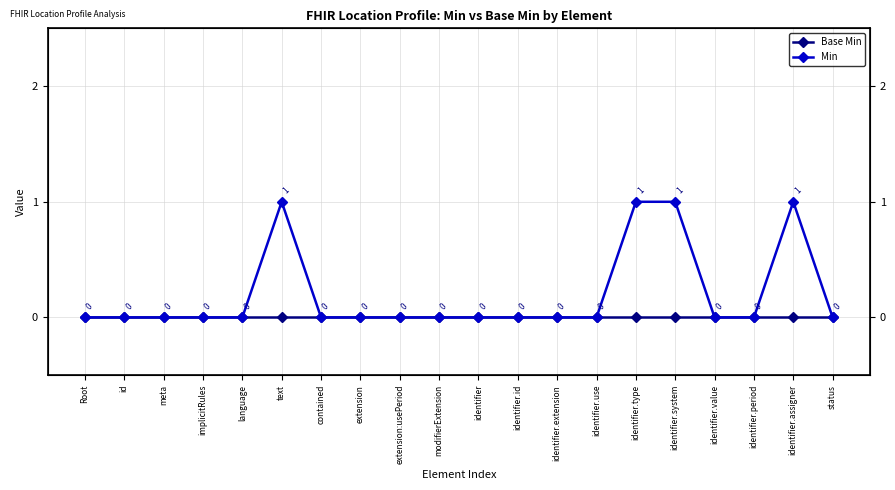

What are all the series names shown in the legend?

Base Min, Min